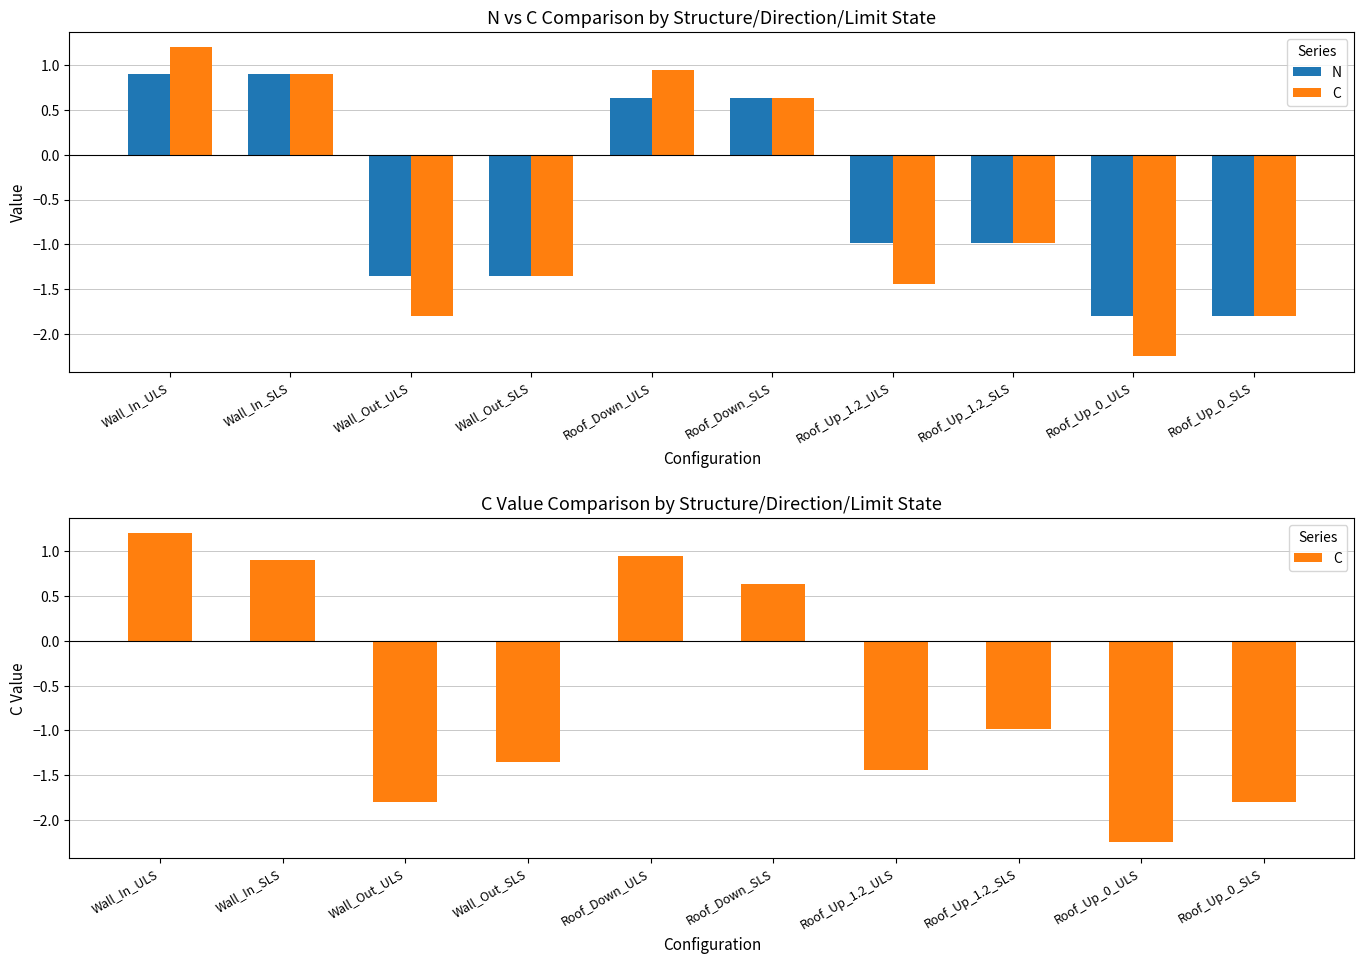

Reading right to left, transcribe all the data shown in this chart.

N: Roof_Up_0_SLS=-1.8	Roof_Up_0_ULS=-1.8	Roof_Up_1.2_SLS=-1.0	Roof_Up_1.2_ULS=-1.0	Roof_Down_SLS=0.6	Roof_Down_ULS=0.6	Wall_Out_SLS=-1.4	Wall_Out_ULS=-1.4	Wall_In_SLS=0.9	Wall_In_ULS=0.9
C: Roof_Up_0_SLS=-1.8	Roof_Up_0_ULS=-2.2	Roof_Up_1.2_SLS=-1.0	Roof_Up_1.2_ULS=-1.4	Roof_Down_SLS=0.6	Roof_Down_ULS=0.9	Wall_Out_SLS=-1.4	Wall_Out_ULS=-1.8	Wall_In_SLS=0.9	Wall_In_ULS=1.2